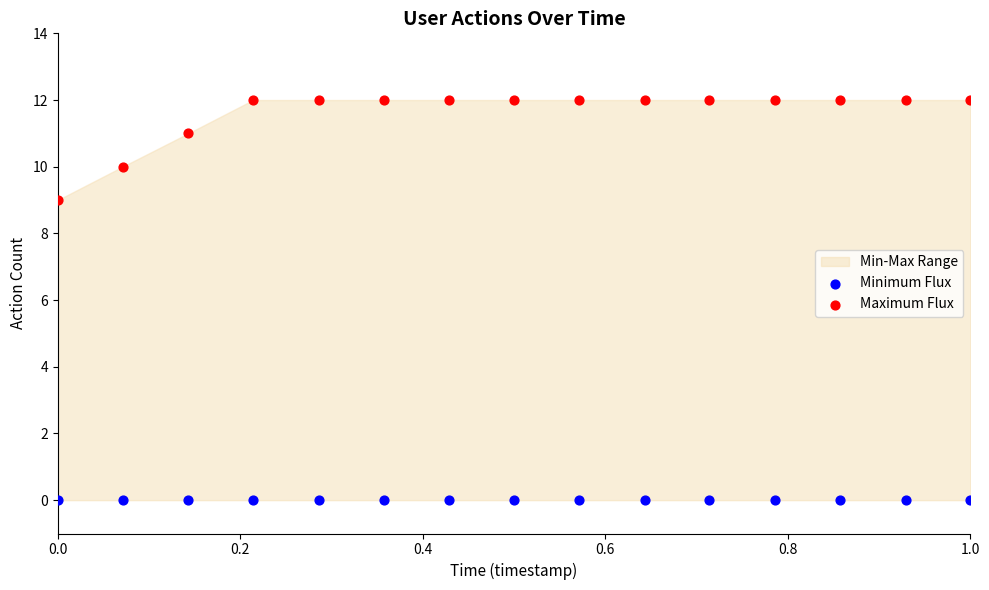

Which series reaches the maximum Y coordinate?

Maximum Flux